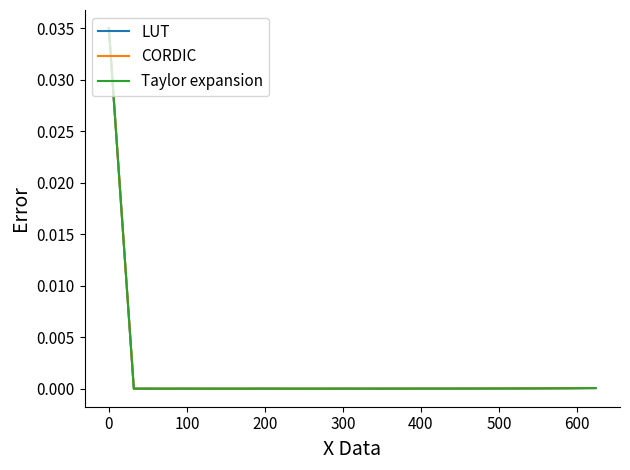

True or false: LUT and CORDIC intersect in this chart.

False